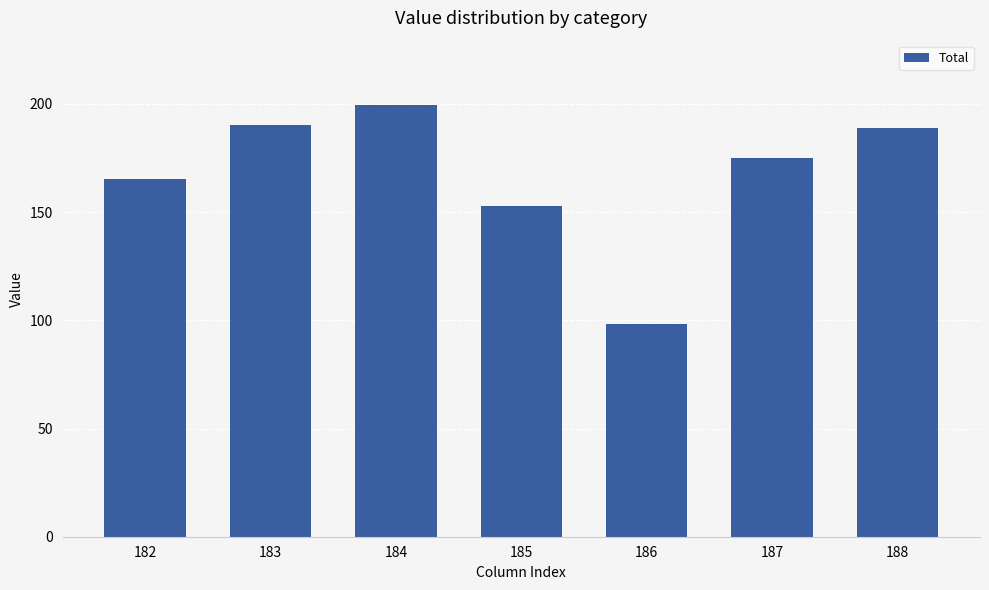

Which label corresponds to the smallest value in the chart?

186